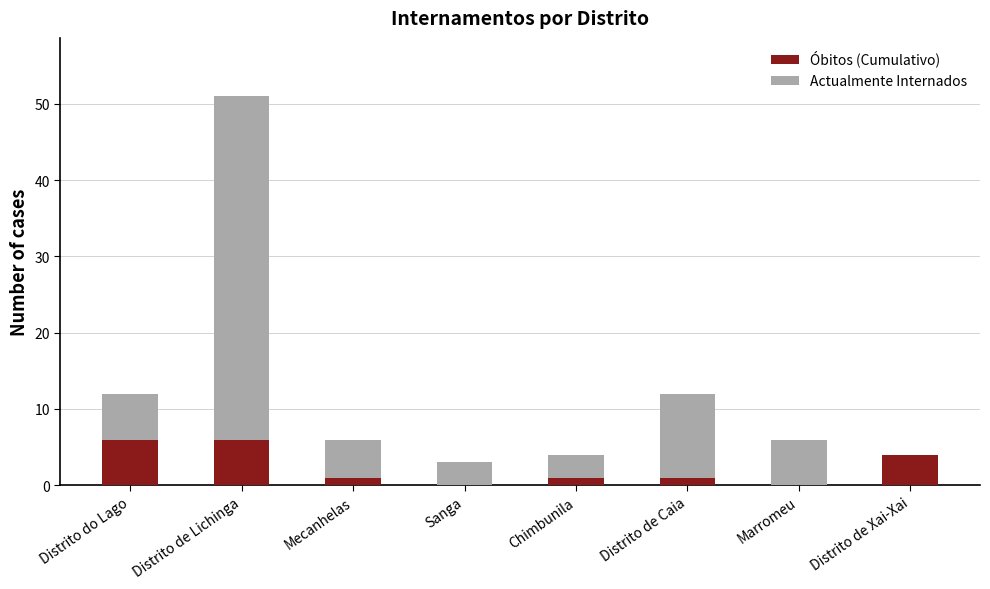

Does the chart contain stacked bars?

Yes